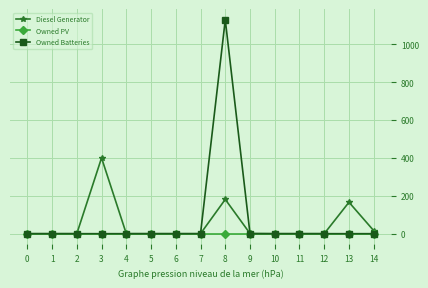

Rank the series by their maximum value, from lowest to highest.

Owned PV, Diesel Generator, Owned Batteries